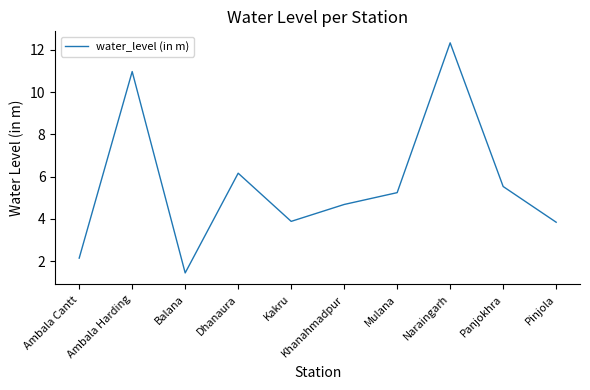

What is the ratio of the value at Dhanaura to the value at Khanahmadpur?

1.3